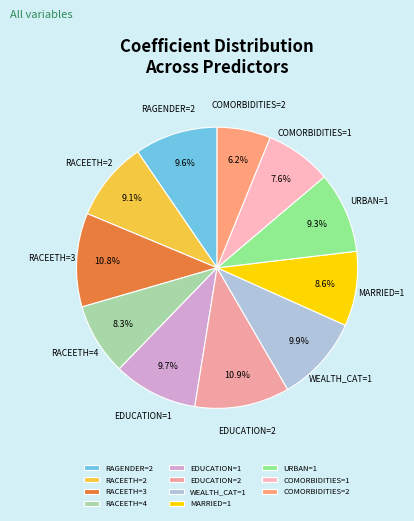

Is it true that RACEETH=2 is 9% of the pie?

True